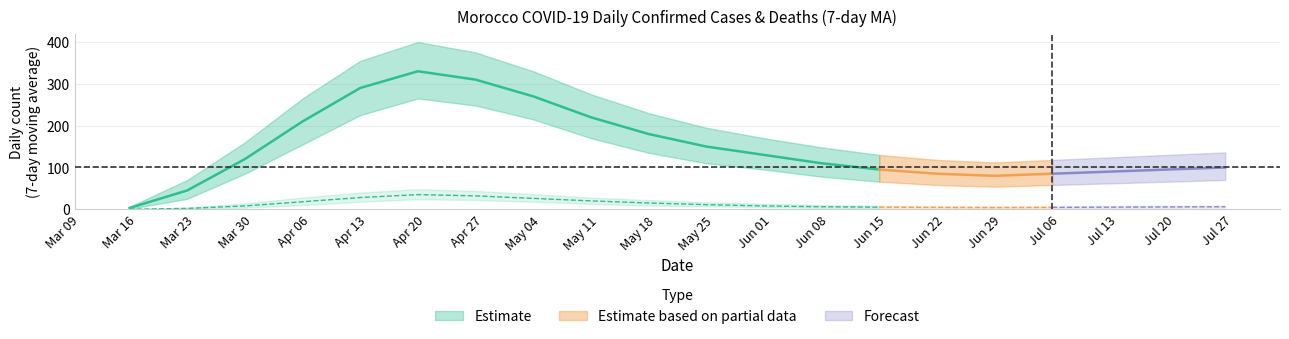

Reading left to right, what are all the values shown in this chart?

daily_confirmed_7day_ma: 2020-03-15=3.0	2020-03-22=45.0	2020-03-29=120.0	2020-04-05=210.0	2020-04-12=290.0	2020-04-19=330.0	2020-04-26=310.0	2020-05-03=270.0	2020-05-10=220.0	2020-05-17=180.0	2020-05-24=150.0	2020-05-31=130.0	2020-06-07=110.0	2020-06-14=95.0	2020-06-21=85.0	2020-06-28=80.0	2020-07-05=85.0	2020-07-12=90.0	2020-07-19=95.0	2020-07-26=100.0
daily_confirmed_upper: 2020-03-15=6.0	2020-03-22=70.0	2020-03-29=160.0	2020-04-05=265.0	2020-04-12=355.0	2020-04-19=400.0	2020-04-26=375.0	2020-05-03=330.0	2020-05-10=275.0	2020-05-17=230.0	2020-05-24=195.0	2020-05-31=170.0	2020-06-07=148.0	2020-06-14=130.0	2020-06-21=118.0	2020-06-28=112.0	2020-07-05=118.0	2020-07-12=124.0	2020-07-19=130.0	2020-07-26=136.0
daily_confirmed_lower: 2020-03-15=1.0	2020-03-22=25.0	2020-03-29=85.0	2020-04-05=155.0	2020-04-12=225.0	2020-04-19=265.0	2020-04-26=248.0	2020-05-03=215.0	2020-05-10=170.0	2020-05-17=135.0	2020-05-24=110.0	2020-05-31=95.0	2020-06-07=78.0	2020-06-14=66.0	2020-06-21=58.0	2020-06-28=54.0	2020-07-05=58.0	2020-07-12=62.0	2020-07-19=66.0	2020-07-26=70.0
daily_deaths_7day_ma: 2020-03-15=0.0	2020-03-22=2.0	2020-03-29=8.0	2020-04-05=18.0	2020-04-12=28.0	2020-04-19=35.0	2020-04-26=32.0	2020-05-03=26.0	2020-05-10=20.0	2020-05-17=15.0	2020-05-24=11.0	2020-05-31=8.0	2020-06-07=6.0	2020-06-14=5.0	2020-06-21=4.5	2020-06-28=4.0	2020-07-05=4.5	2020-07-12=5.0	2020-07-19=5.5	2020-07-26=6.0
daily_deaths_upper: 2020-03-15=0.0	2020-03-22=4.0	2020-03-29=14.0	2020-04-05=28.0	2020-04-12=40.0	2020-04-19=48.0	2020-04-26=44.0	2020-05-03=36.0	2020-05-10=28.0	2020-05-17=22.0	2020-05-24=17.0	2020-05-31=13.0	2020-06-07=10.0	2020-06-14=8.5	2020-06-21=7.5	2020-06-28=7.0	2020-07-05=7.5	2020-07-12=8.0	2020-07-19=8.5	2020-07-26=9.0
daily_deaths_lower: 2020-03-15=0.0	2020-03-22=1.0	2020-03-29=4.0	2020-04-05=10.0	2020-04-12=18.0	2020-04-19=24.0	2020-04-26=22.0	2020-05-03=18.0	2020-05-10=13.0	2020-05-17=9.0	2020-05-24=7.0	2020-05-31=5.0	2020-06-07=3.5	2020-06-14=2.5	2020-06-21=2.5	2020-06-28=2.0	2020-07-05=2.5	2020-07-12=3.0	2020-07-19=3.5	2020-07-26=4.0